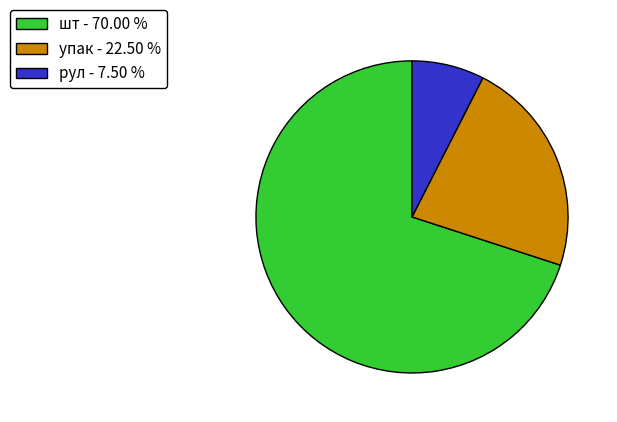

Which category has the smallest portion of the pie?

рул